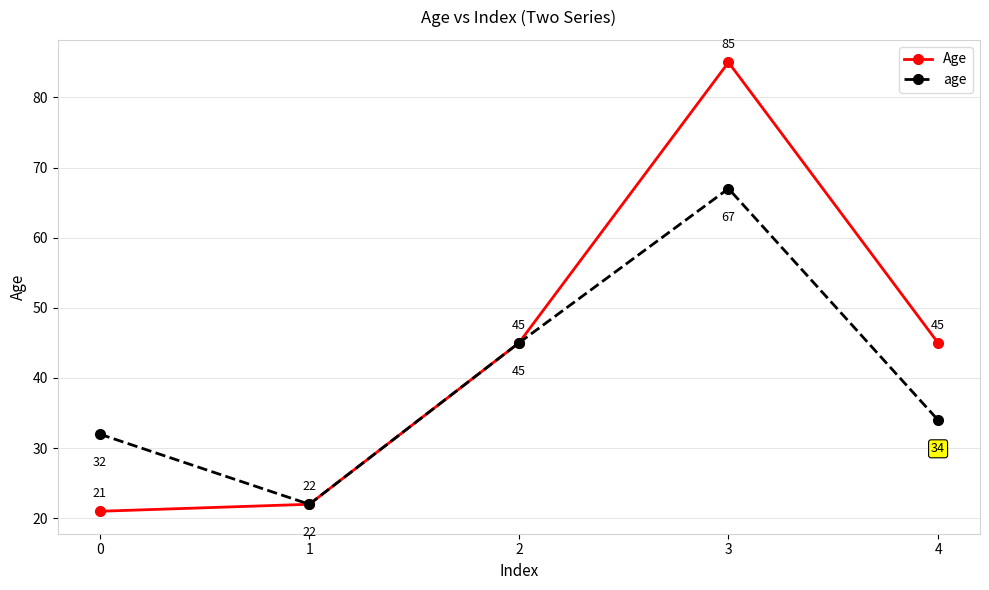

True or false: age has more than 0 points higher than both neighbors.

True